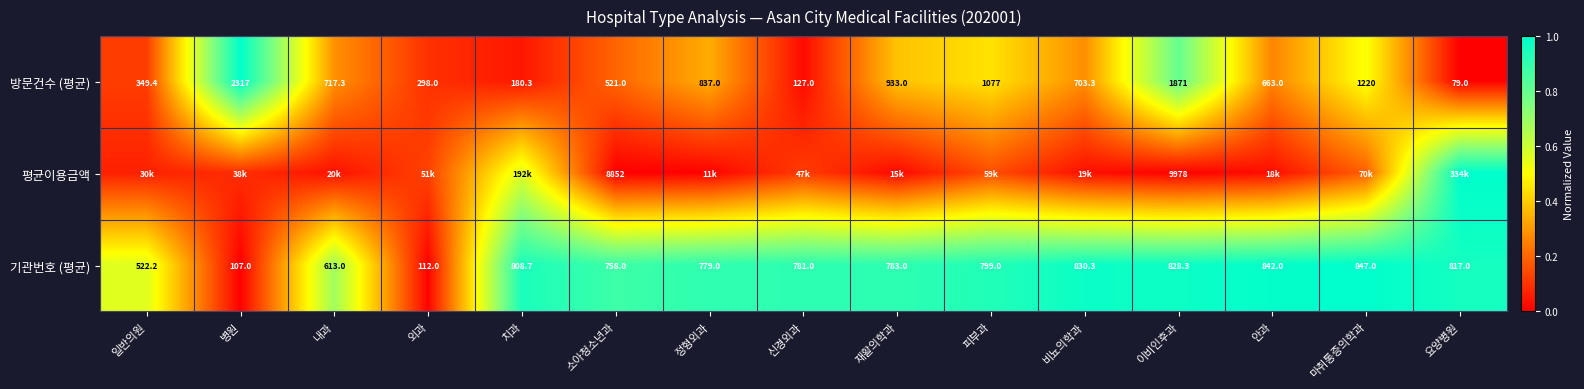

Is it true that 평균이용금액 equals 0.4 at 소아청소년과?

False